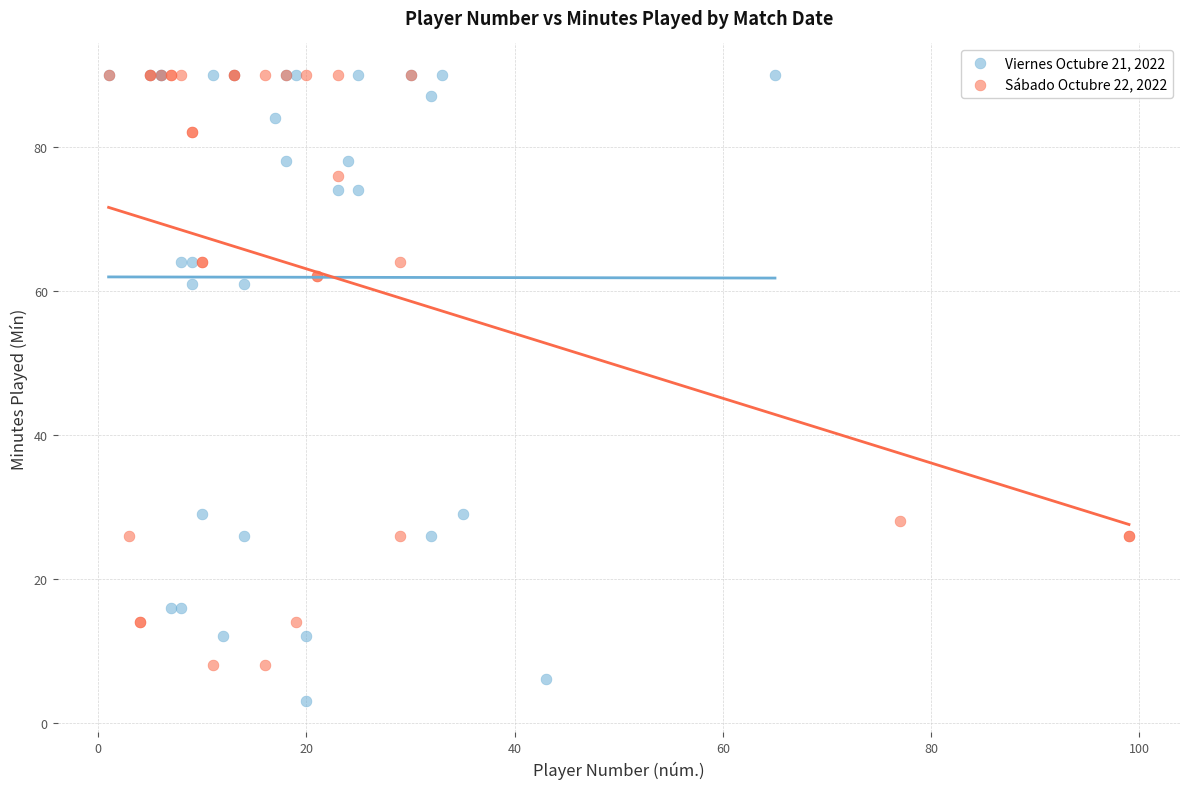

Which series contains the lowest Y value?

Viernes Octubre 21, 2022